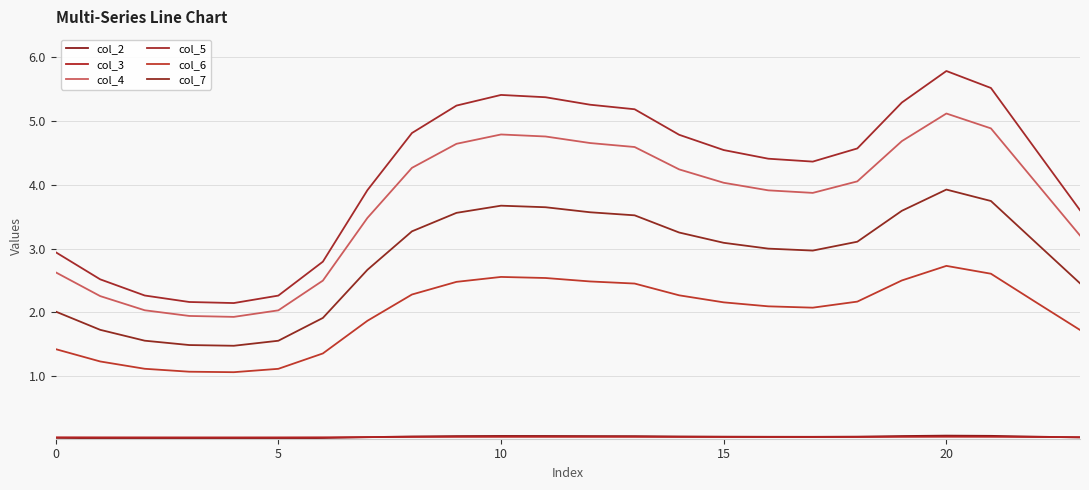

True or false: col_3 has more than 0 points higher than both neighbors.

True